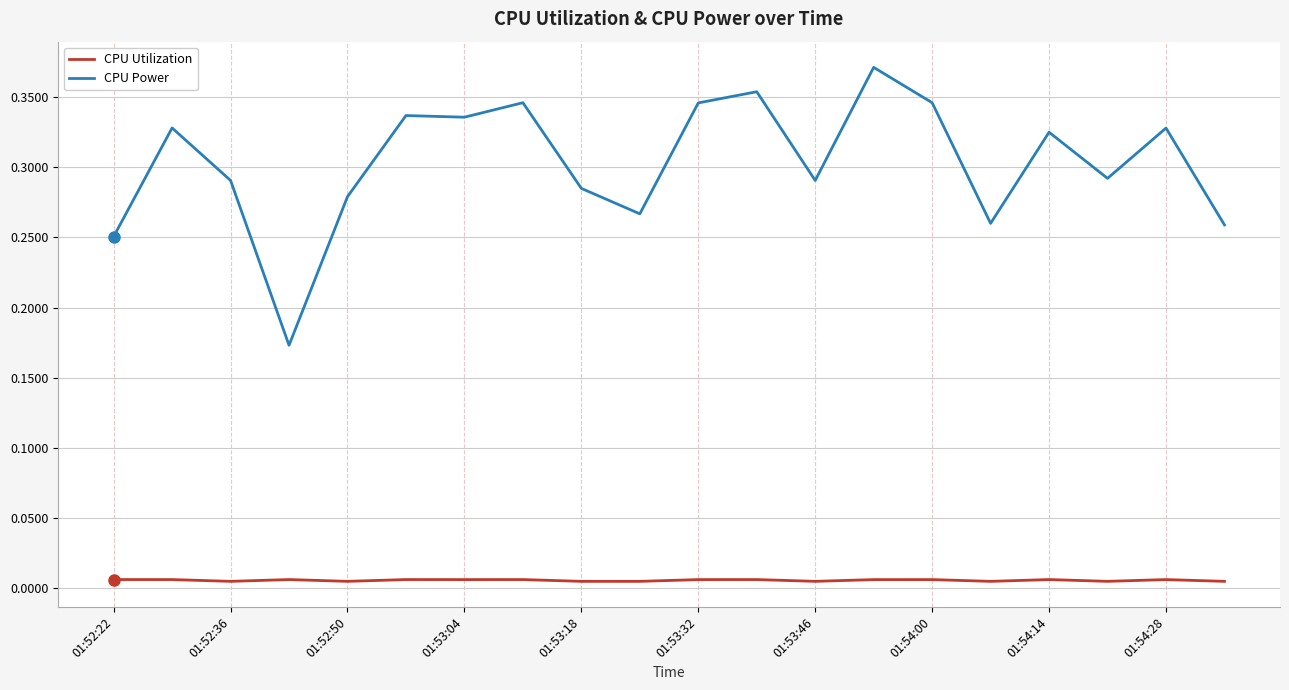

Which series has the largest total across all categories?

CPU Power